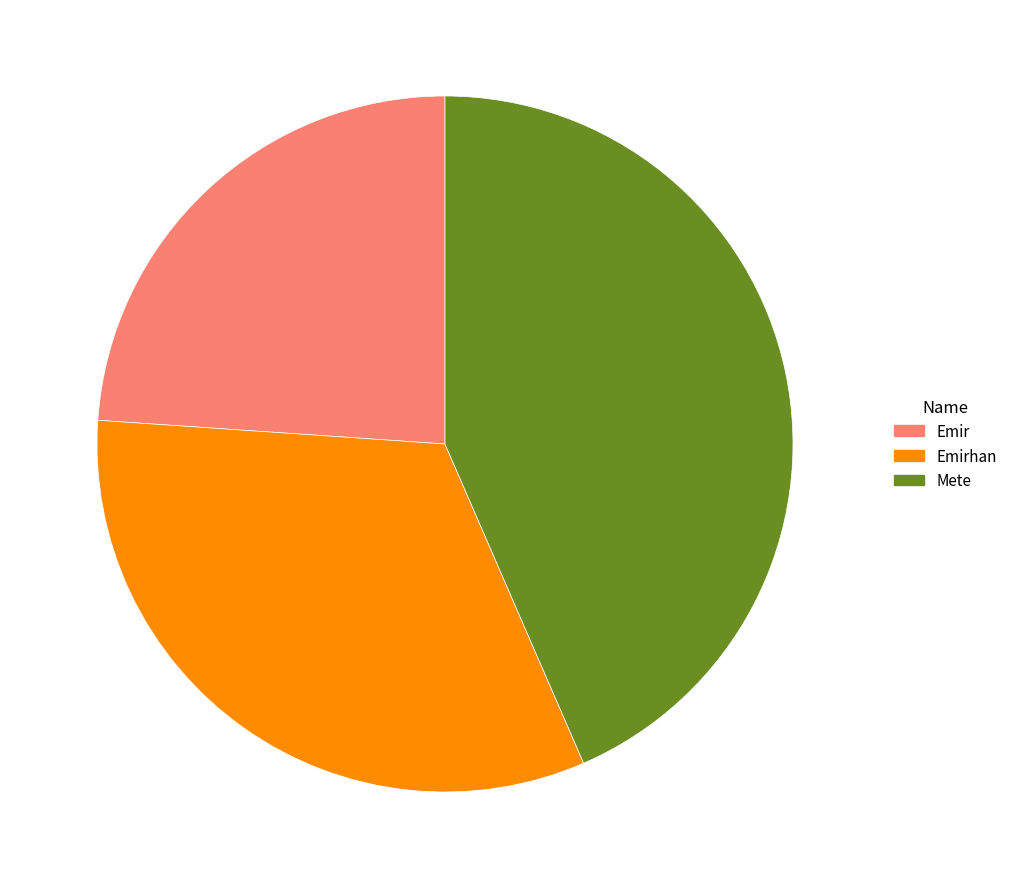

What is the largest slice in the pie chart?

Mete